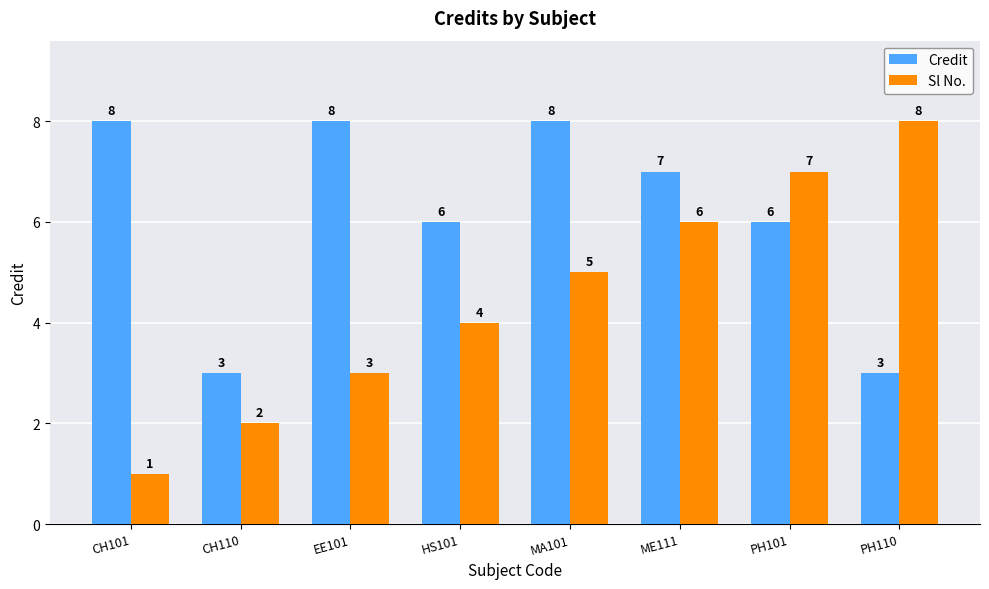

Reading left to right, transcribe all the data shown in this chart.

Credit: 8	3	8	6	8	7	6	3
Sl No.: 1	2	3	4	5	6	7	8